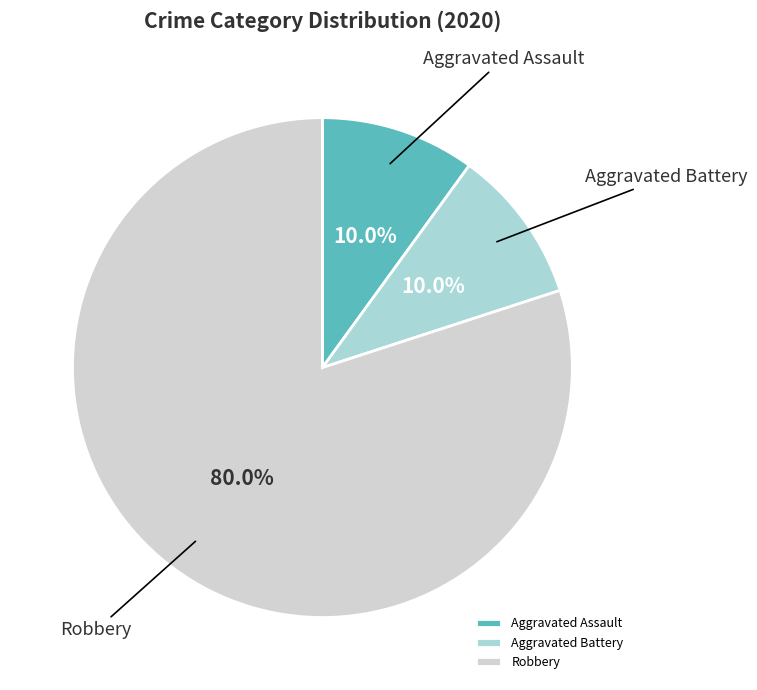

Is the sum of Aggravated Battery and Aggravated Assault greater than half?

No